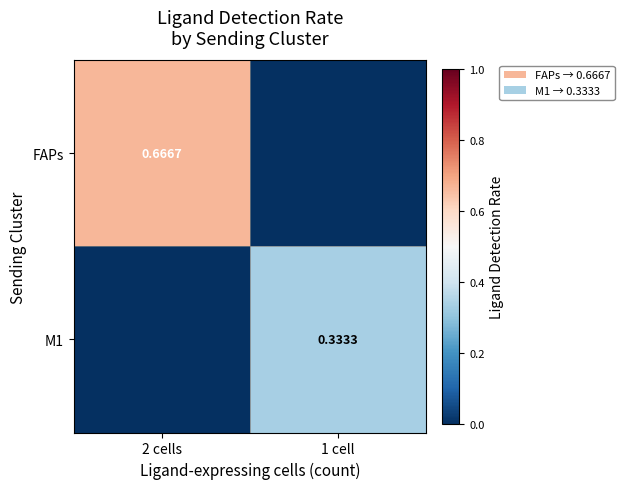

Between 2 cells and 1 cell, which is larger?

2 cells